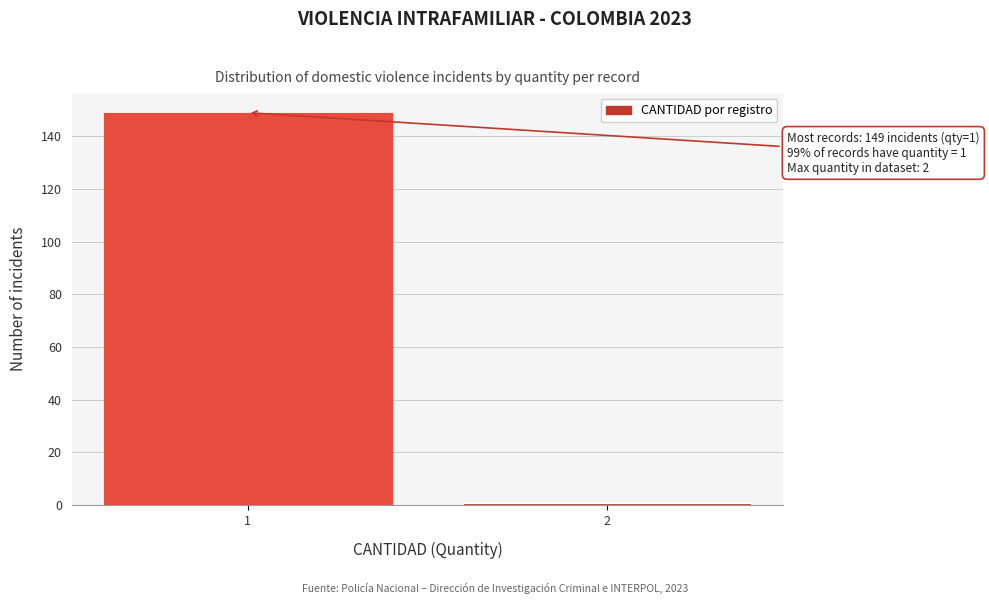

Reading left to right, transcribe all the data shown in this chart.

149	1